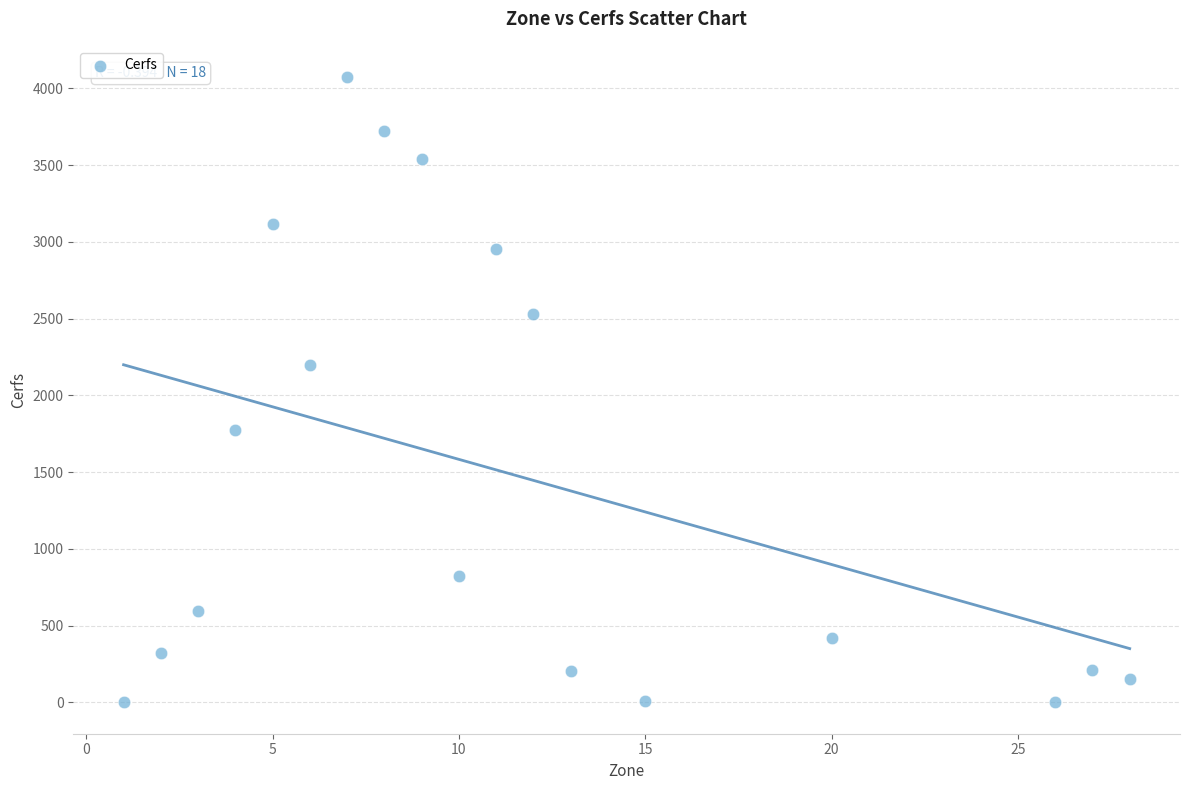

What Y value in the scatter plot is closest to 2037?

2196